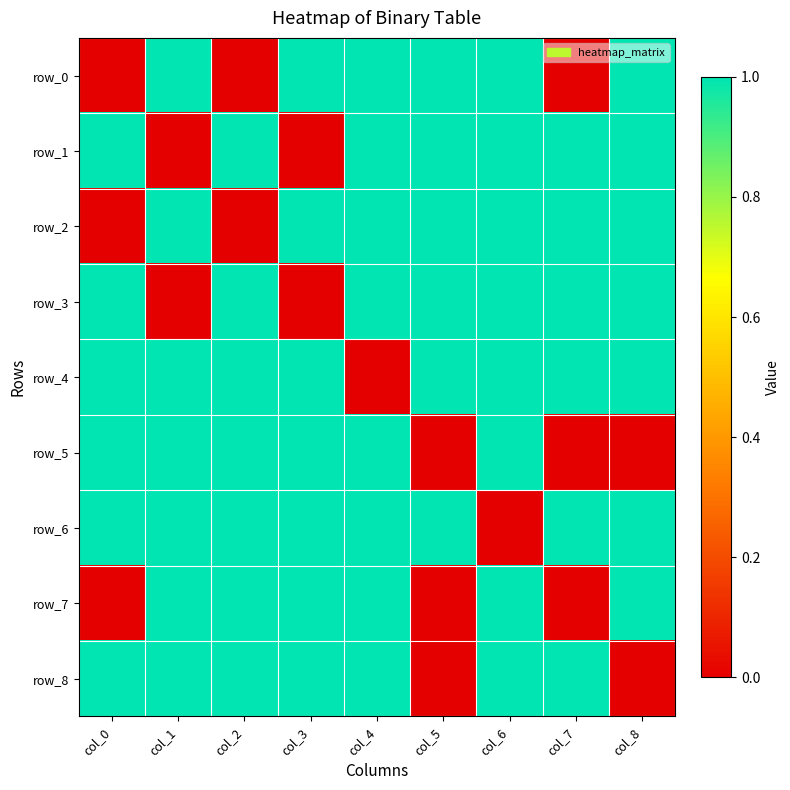

The value of row_6 at col_3 is 2. True or false?

False